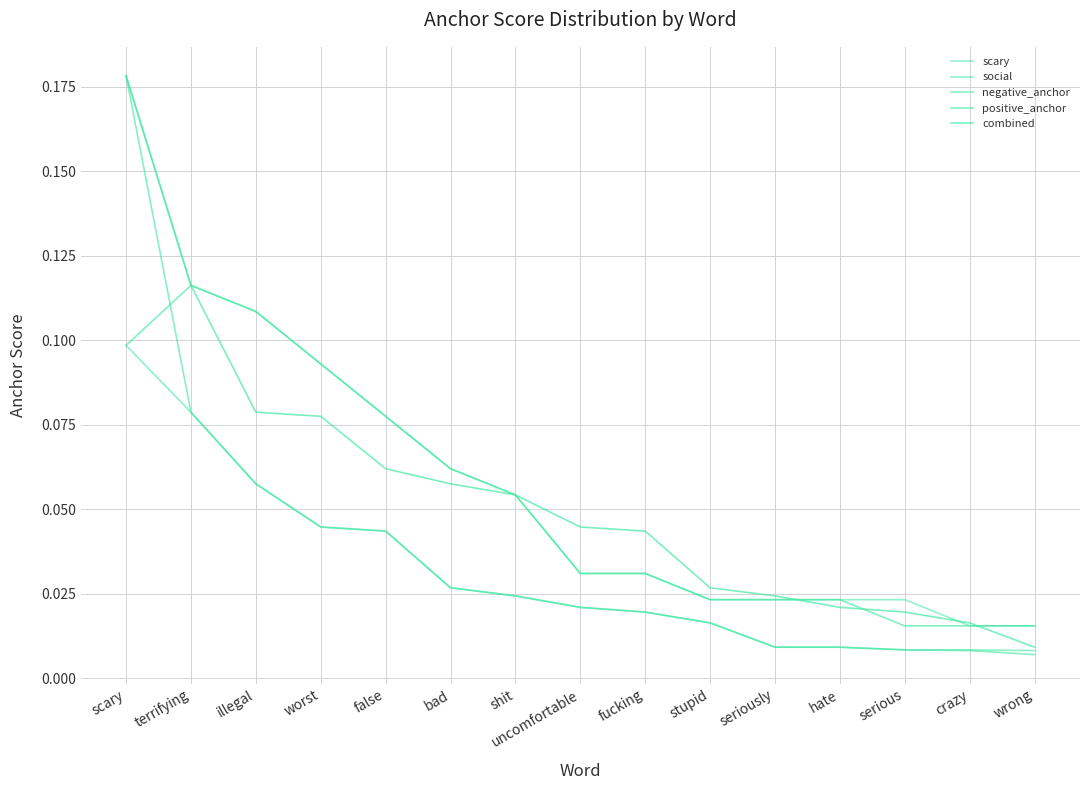

True or false: scary has a value of 0.0 at serious.

True